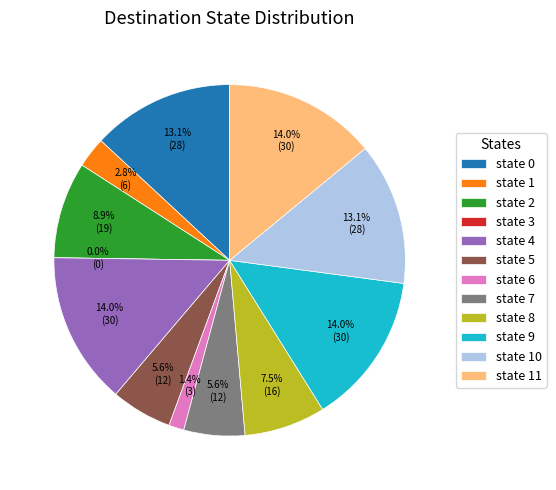

To the nearest percent, what percentage of the pie is state 9?

14%